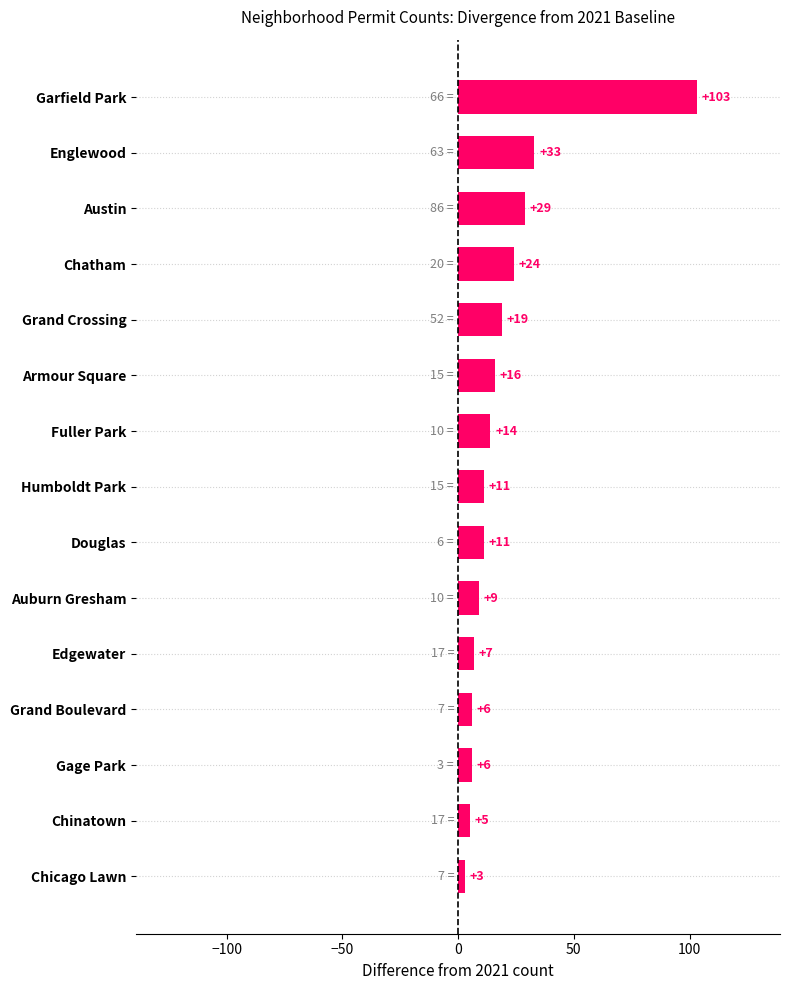

At which label is the value closest to 53?

Englewood